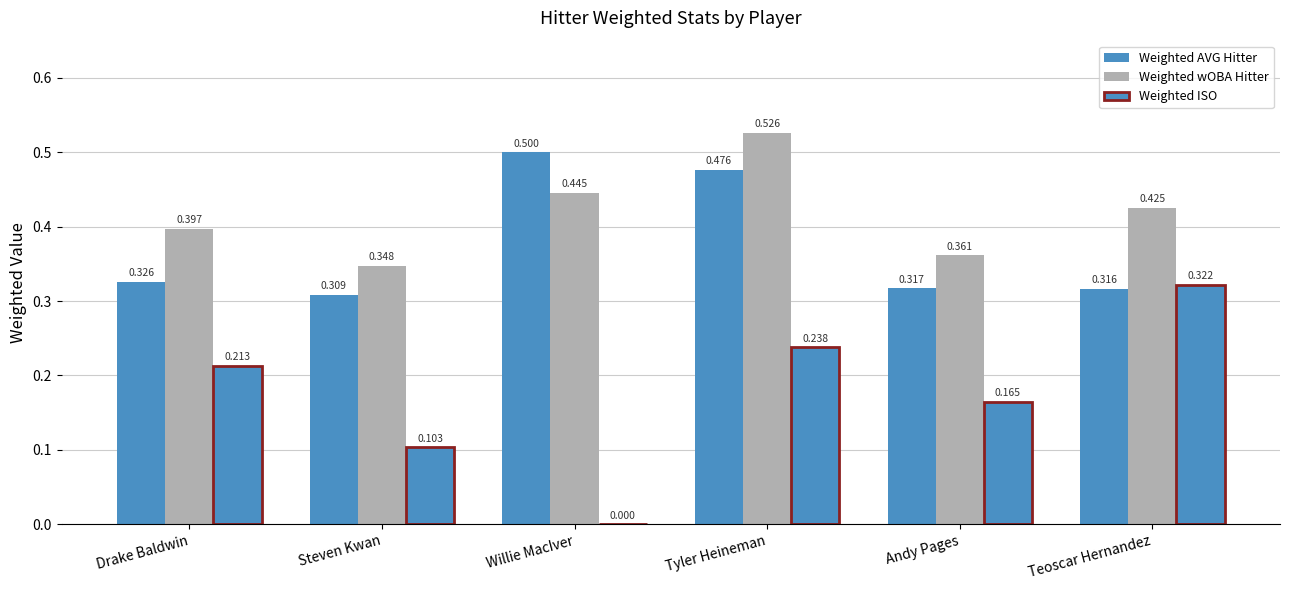

Is it true that Weighted AVG Hitter equals 0.5 at Andy Pages?

False